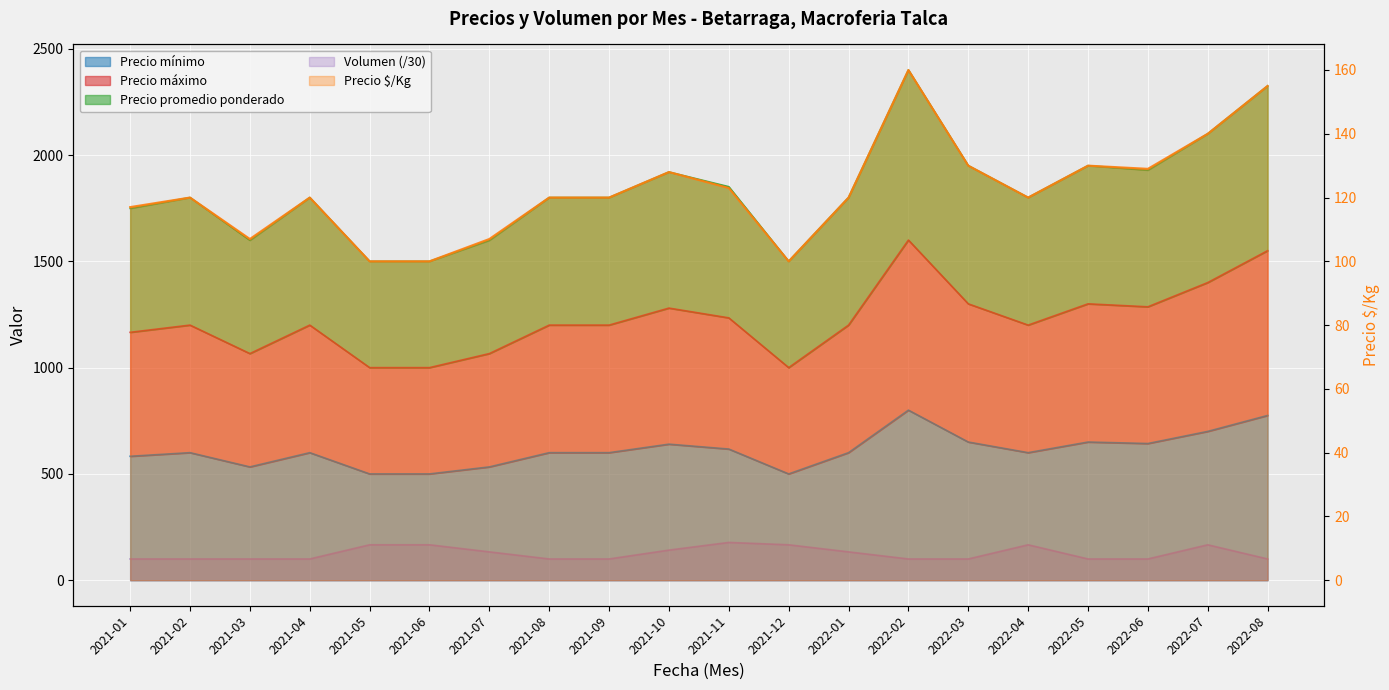

True or false: Precio $/Kg has more than 0 points higher than both neighbors.

True